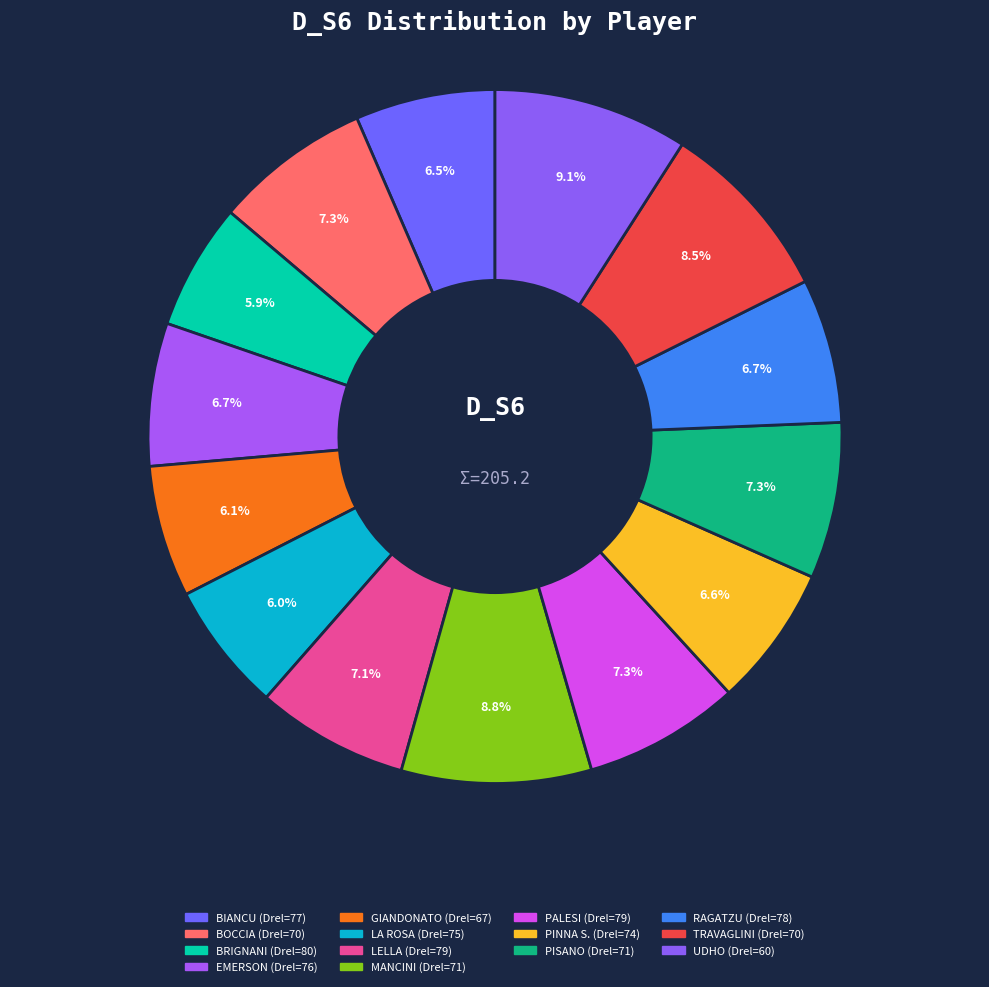

What percentage is NOT represented by PISANO?

92.7%